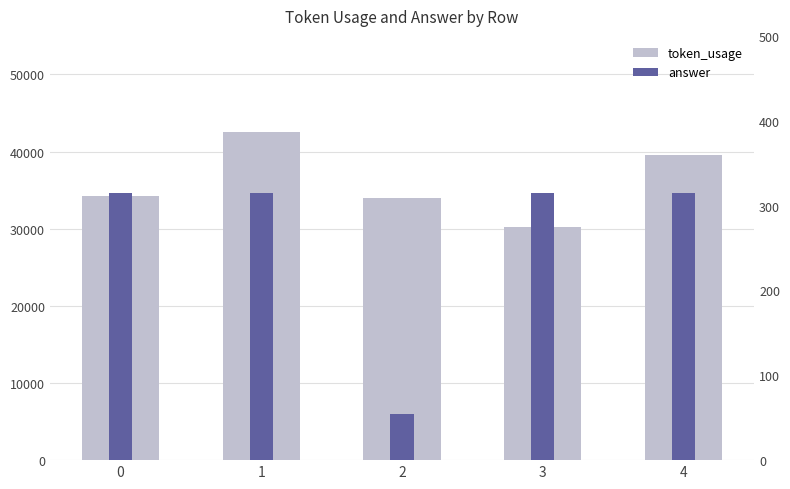

Which series has the largest total across all categories?

token_usage